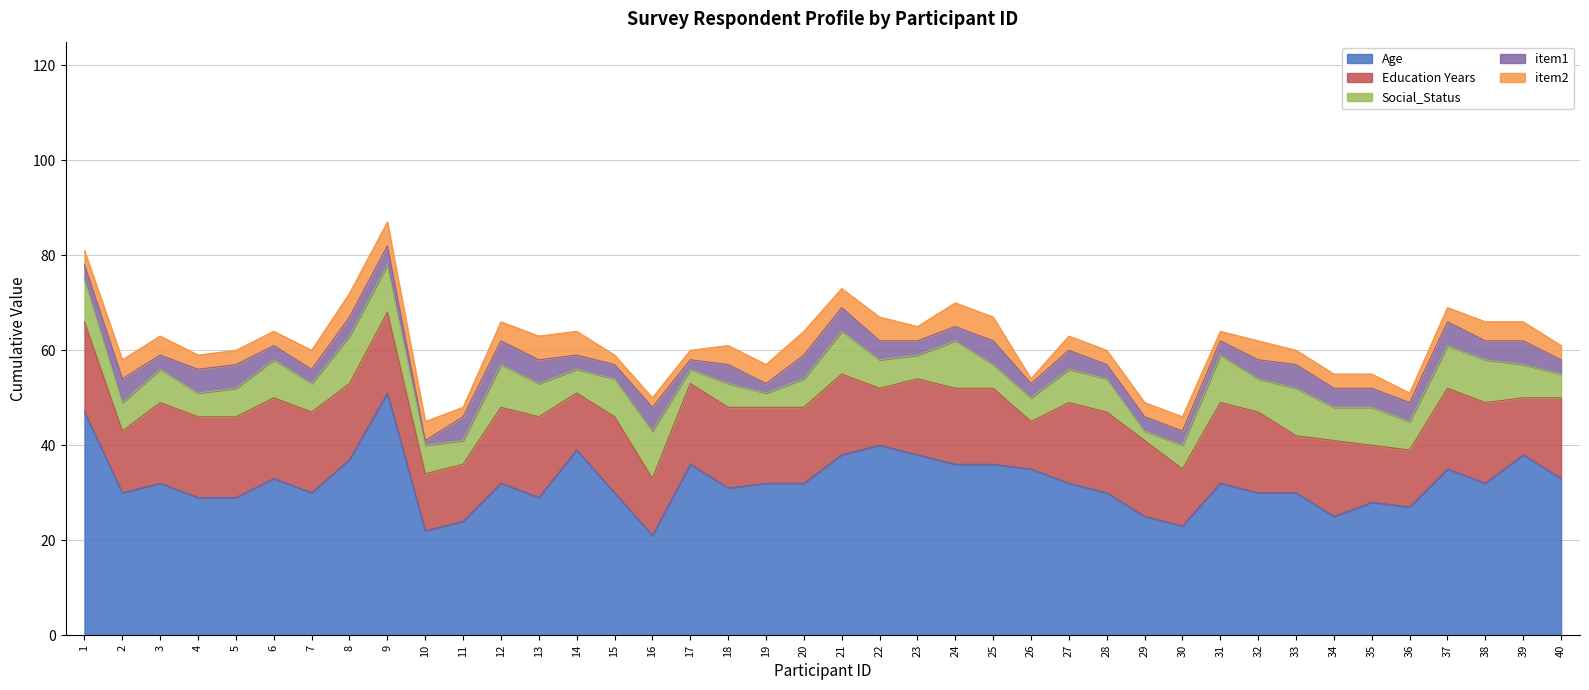

Reading left to right, extract all data points from this chart.

Age: 1=47	2=30	3=32	4=29	5=29	6=33	7=30	8=37	9=51	10=22	11=24	12=32	13=29	14=39	15=30	16=21	17=36	18=31	19=32	20=32	21=38	22=40	23=38	24=36	25=36	26=35	27=32	28=30	29=25	30=23	31=32	32=30	33=30	34=25	35=28	36=27	37=35	38=32	39=38	40=33
Education Years: 1=19	2=13	3=17	4=17	5=17	6=17	7=17	8=16	9=17	10=12	11=12	12=16	13=17	14=12	15=16	16=12	17=17	18=17	19=16	20=16	21=17	22=12	23=16	24=16	25=16	26=10	27=17	28=17	29=16	30=12	31=17	32=17	33=12	34=16	35=12	36=12	37=17	38=17	39=12	40=17
Social_Status: 1=9	2=6	3=7	4=5	5=6	6=8	7=6	8=10	9=10	10=6	11=5	12=9	13=7	14=5	15=8	16=10	17=3	18=5	19=3	20=6	21=9	22=6	23=5	24=10	25=5	26=5	27=7	28=7	29=2	30=5	31=10	32=7	33=10	34=7	35=8	36=6	37=9	38=9	39=7	40=5
item1: 1=3	2=5	3=3	4=5	5=5	6=3	7=3	8=4	9=4	10=1	11=5	12=5	13=5	14=3	15=3	16=5	17=2	18=4	19=2	20=5	21=5	22=4	23=3	24=3	25=5	26=3	27=4	28=3	29=3	30=3	31=3	32=4	33=5	34=4	35=4	36=4	37=5	38=4	39=5	40=3
item2: 1=3	2=4	3=4	4=3	5=3	6=3	7=4	8=5	9=5	10=4	11=2	12=4	13=5	14=5	15=2	16=2	17=2	18=4	19=4	20=5	21=4	22=5	23=3	24=5	25=5	26=1	27=3	28=3	29=3	30=3	31=2	32=4	33=3	34=3	35=3	36=2	37=3	38=4	39=4	40=3